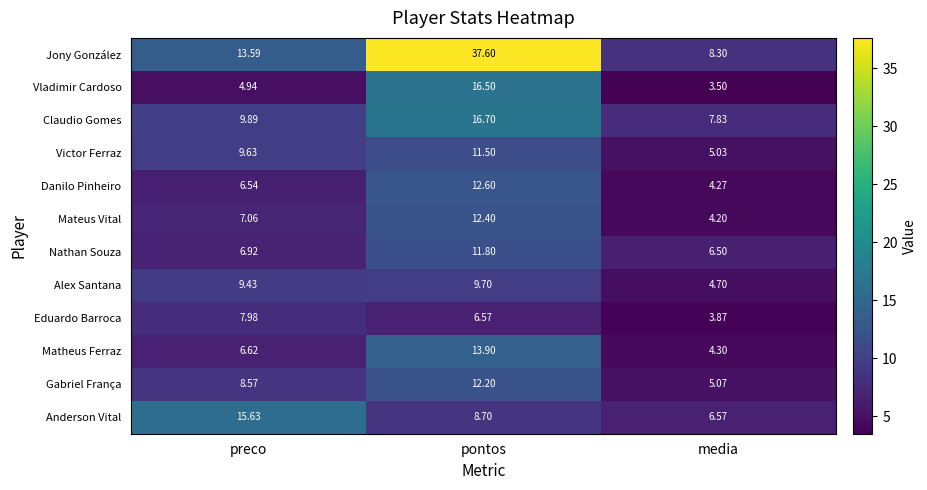

At which label does Claudio Gomes reach its minimum?

media